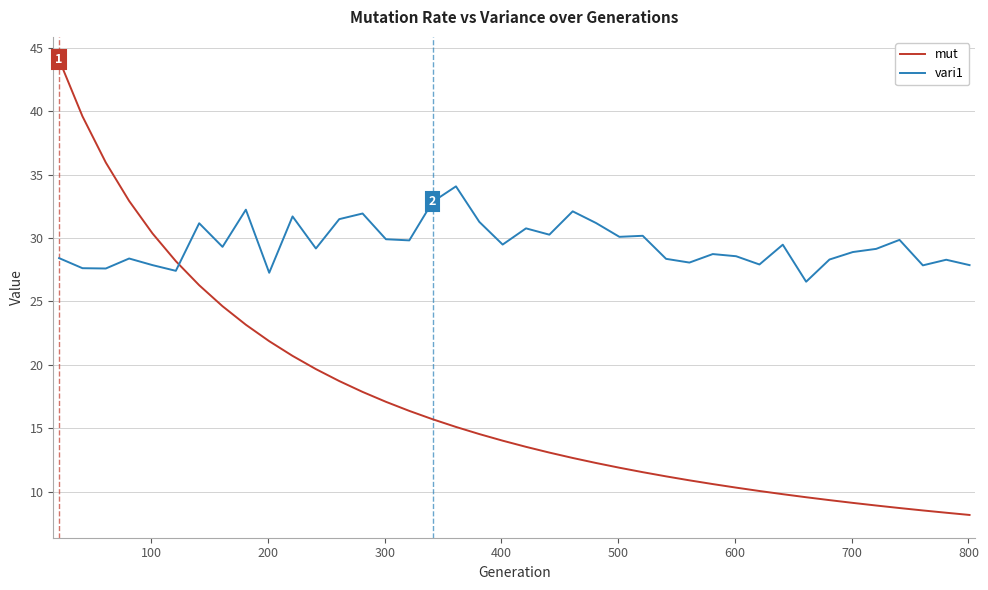

List the series in order of their overall mean, lowest first.

mut, vari1